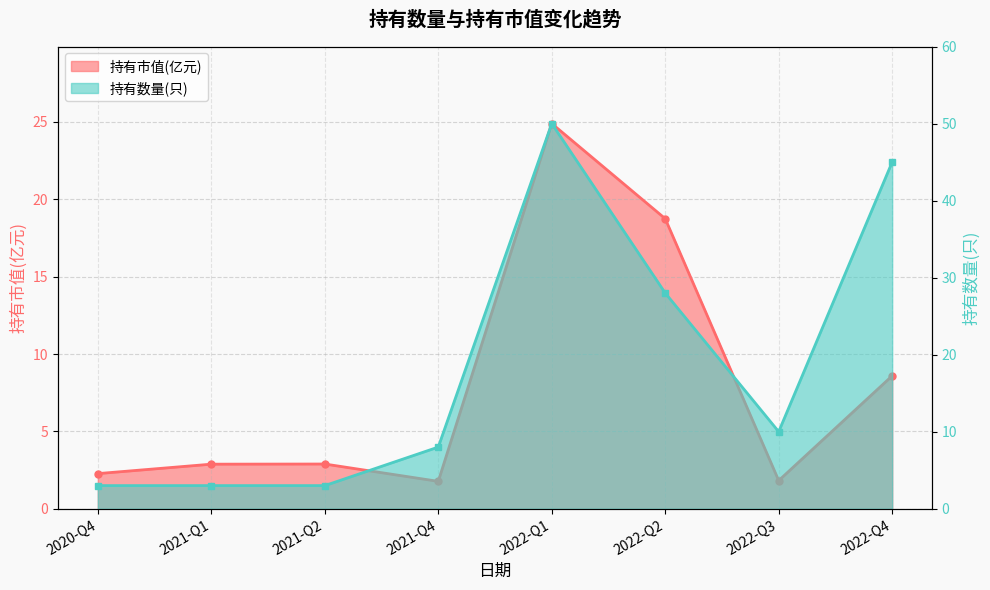

Where does the 持有市值(亿元) series first go above 2?

2020-Q4